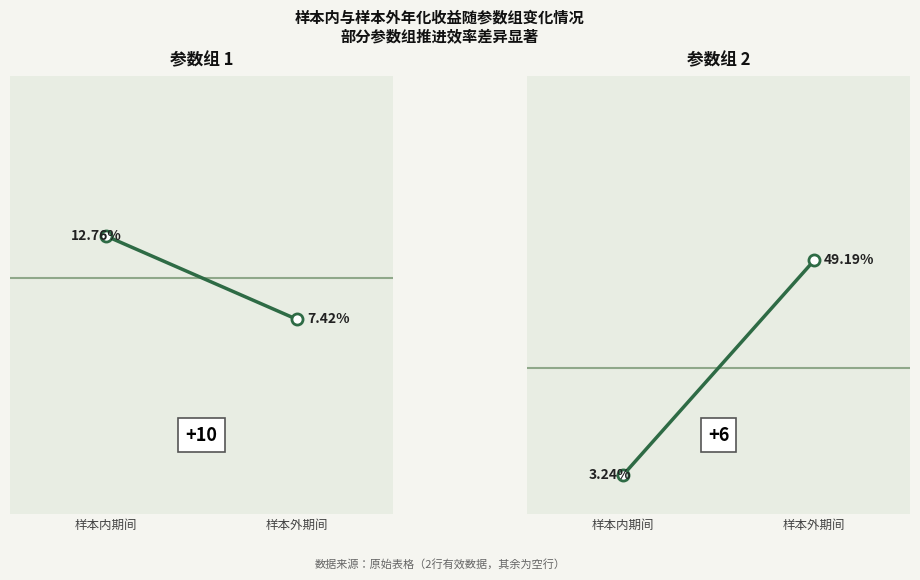

What is the label of the 2nd point from the right?

样本内期间